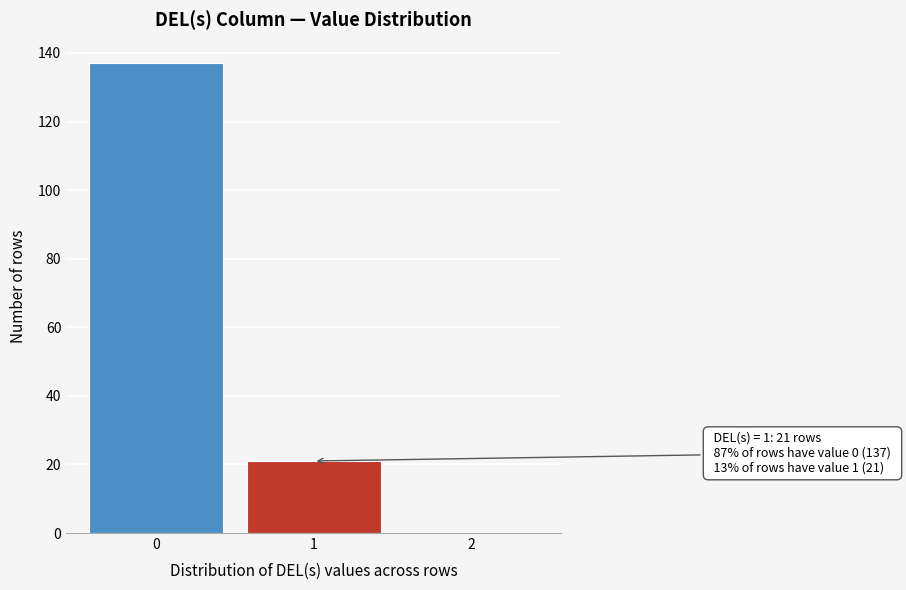

Reading right to left, transcribe all the data shown in this chart.

2=0	1=21	0=137